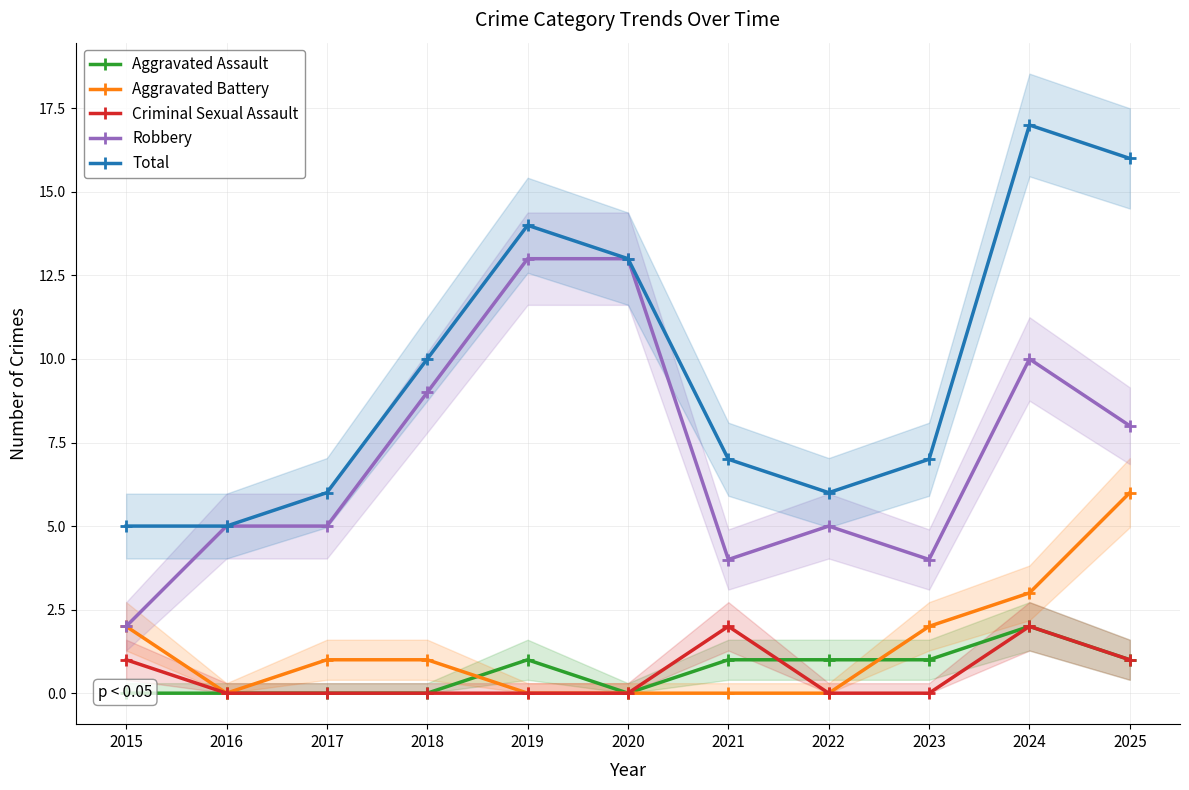

The value of Total at 2020 is 13. True or false?

True